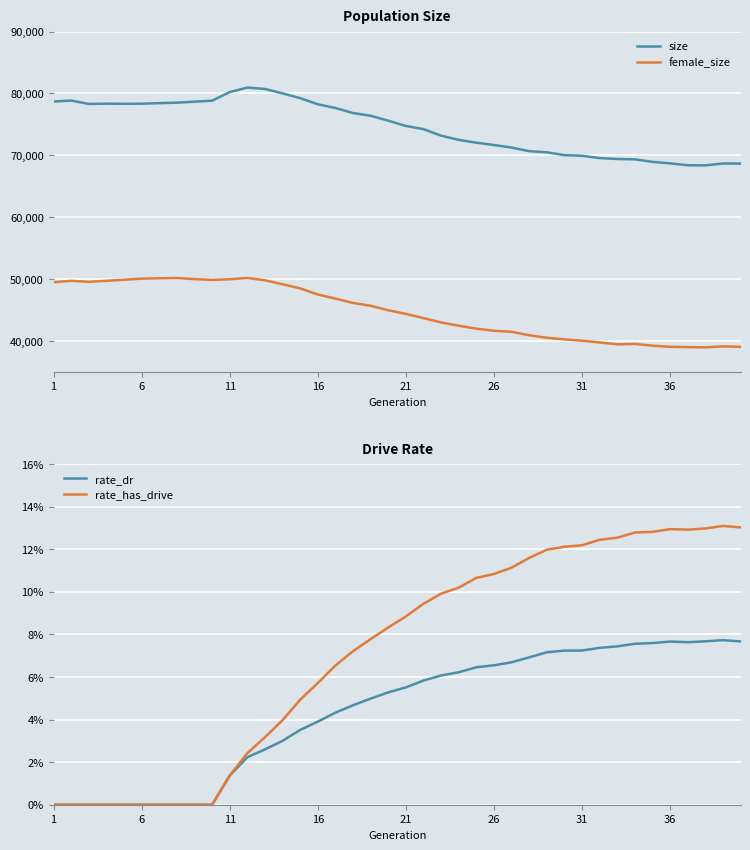

True or false: size and rate_has_drive intersect in this chart.

False